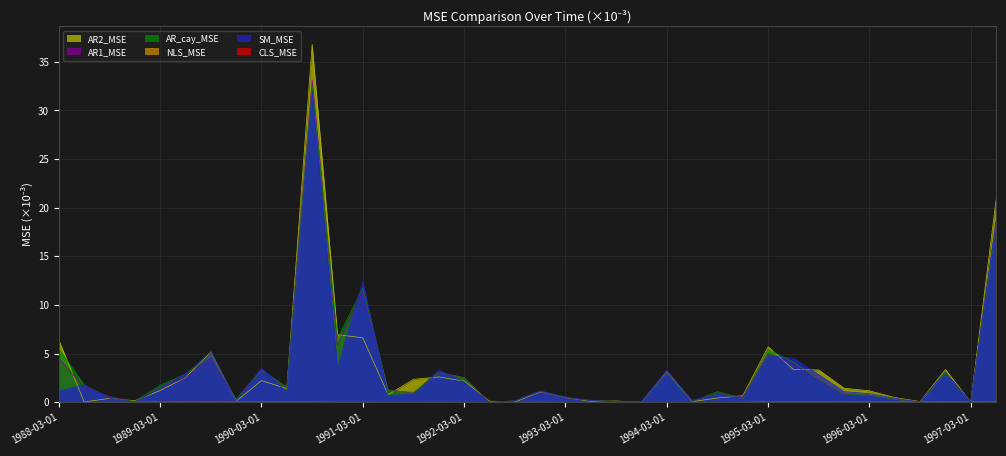

Which series ends up on top after the final intersection of SM_MSE and AR_cay_MSE?

SM_MSE